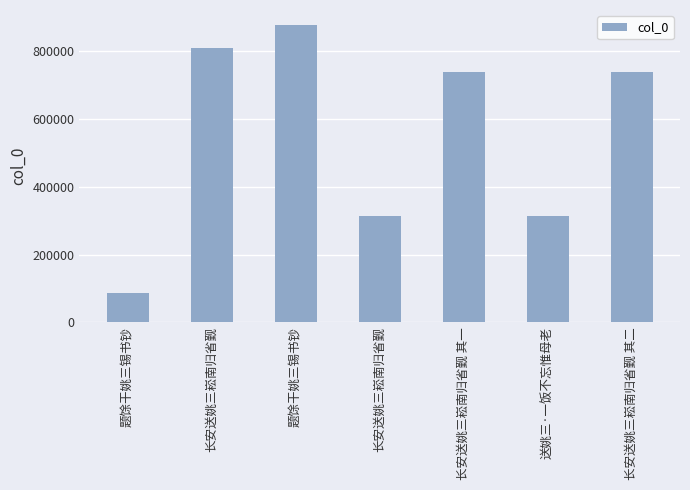

What is the label of the 5th bar from the left?

长安送姚三崧南归省觐 其一